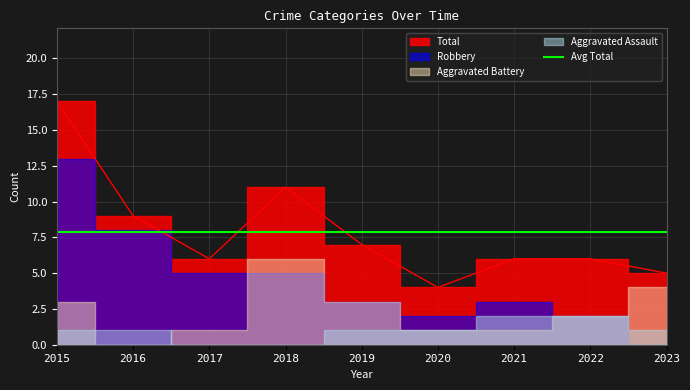

Which series has the widest spread of values?

Robbery